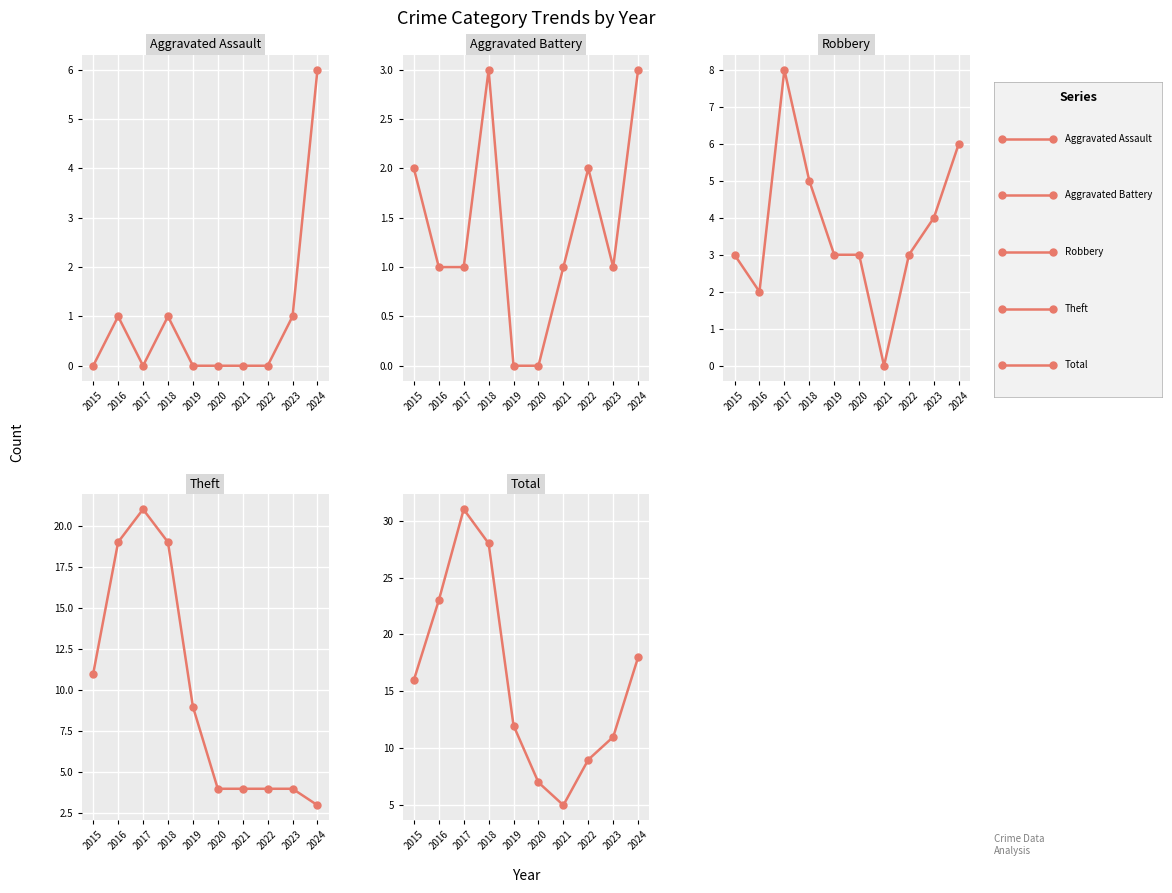

True or false: Aggravated Battery and Aggravated Assault cross at least once.

False